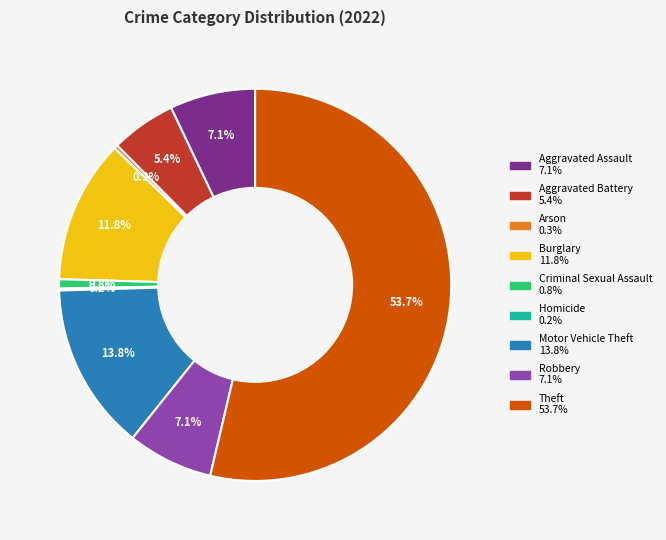

What is the largest slice in the pie chart?

Theft